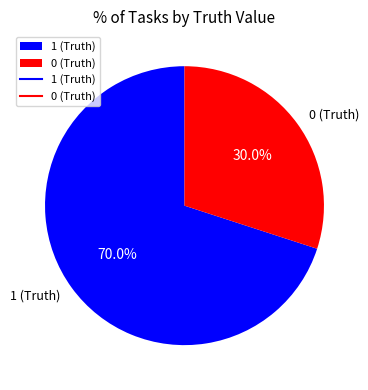

How many slices are in this pie chart?

2